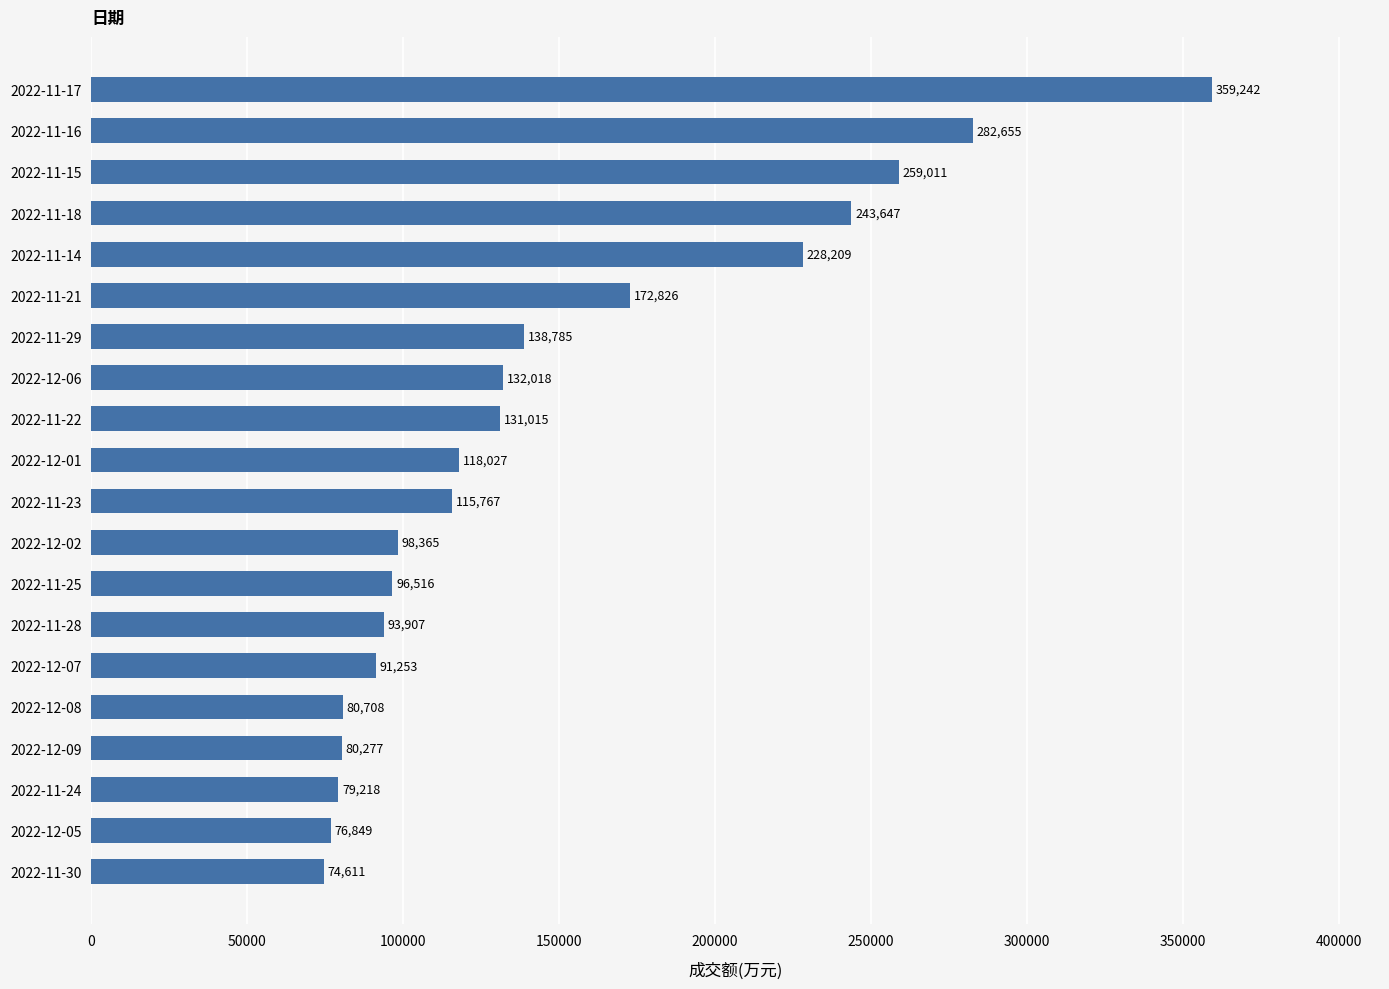

What is the ratio of the value at 2022-12-07 to the value at 2022-11-29?

0.7